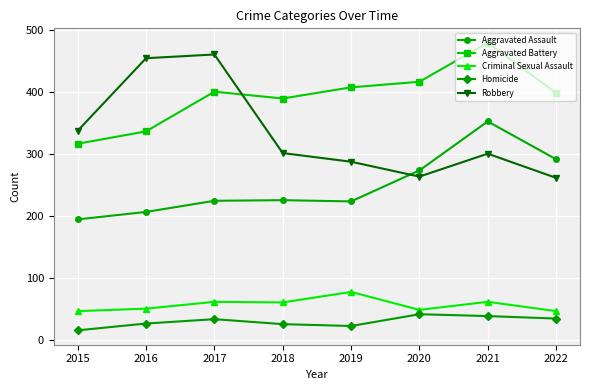

In Robbery, how many points are higher than both neighbors (excluding endpoints)?

2